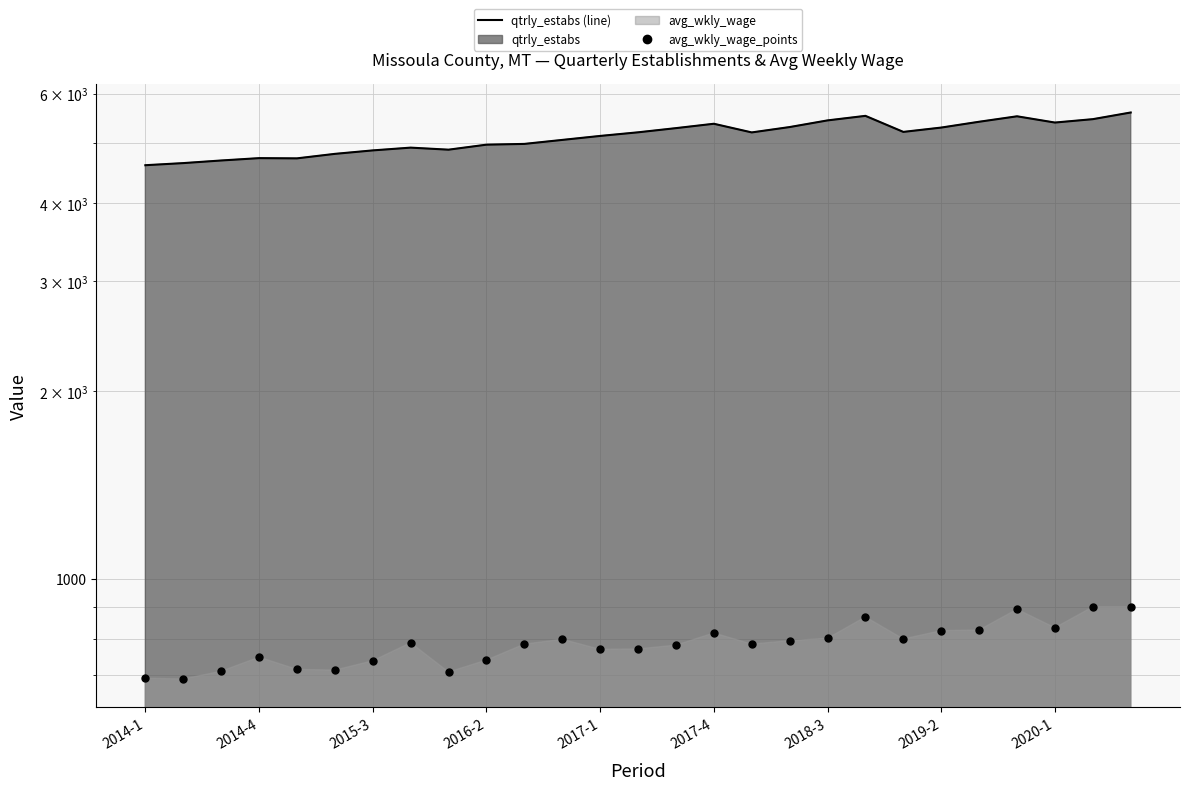

Between 16 and 25, which is larger?

25